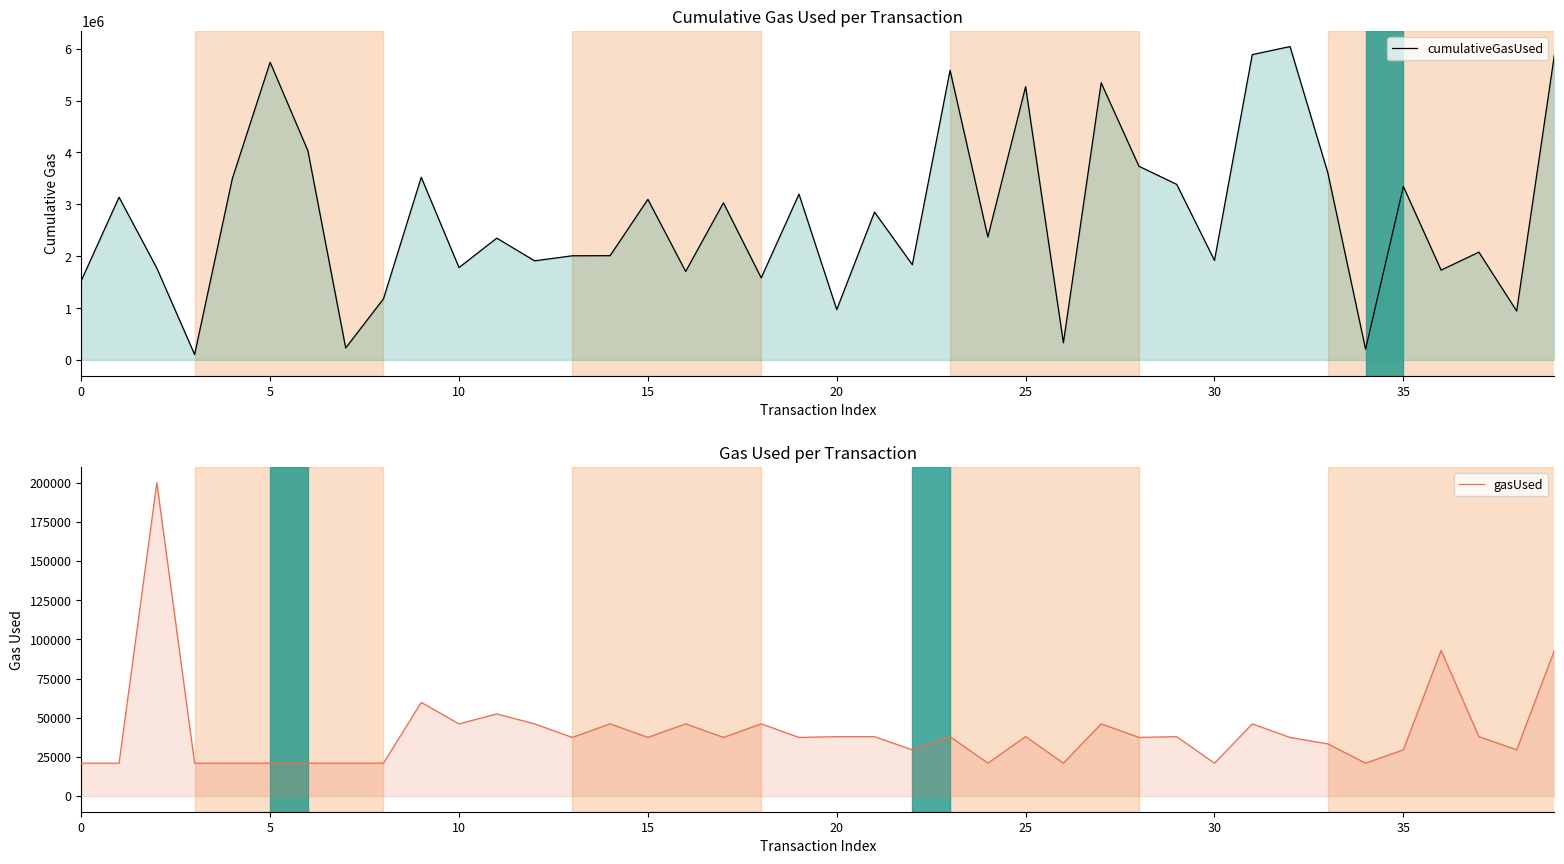

How many values in the cumulativeGasUsed series exceed 2369815?

19